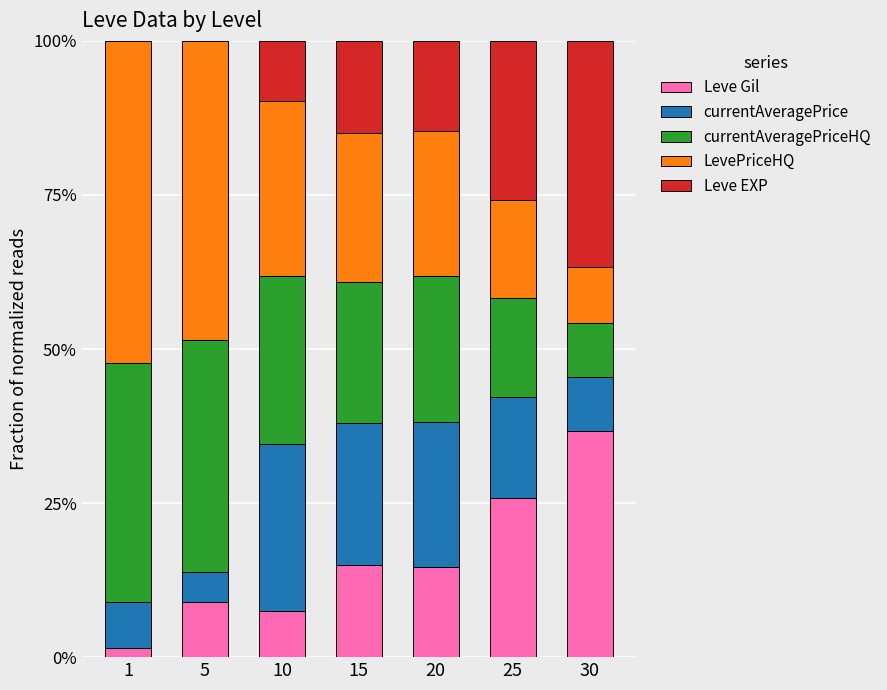

Which series has the widest spread of values?

LevePriceHQ